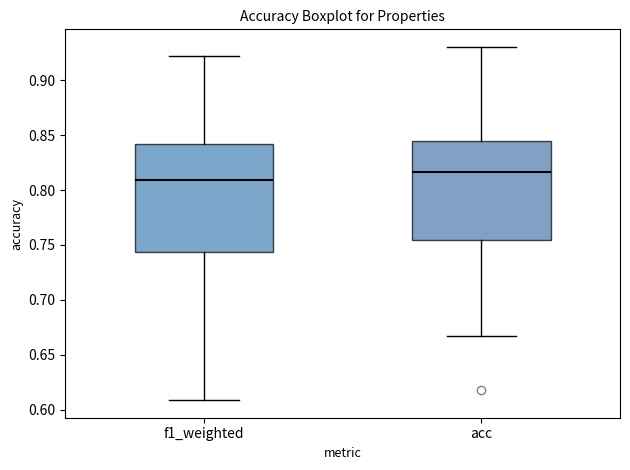

Where does the median line of the box for f1_weighted sit on the y-axis? The values are not printed on the chart, so give them approximately, as read against the axis.

0.810